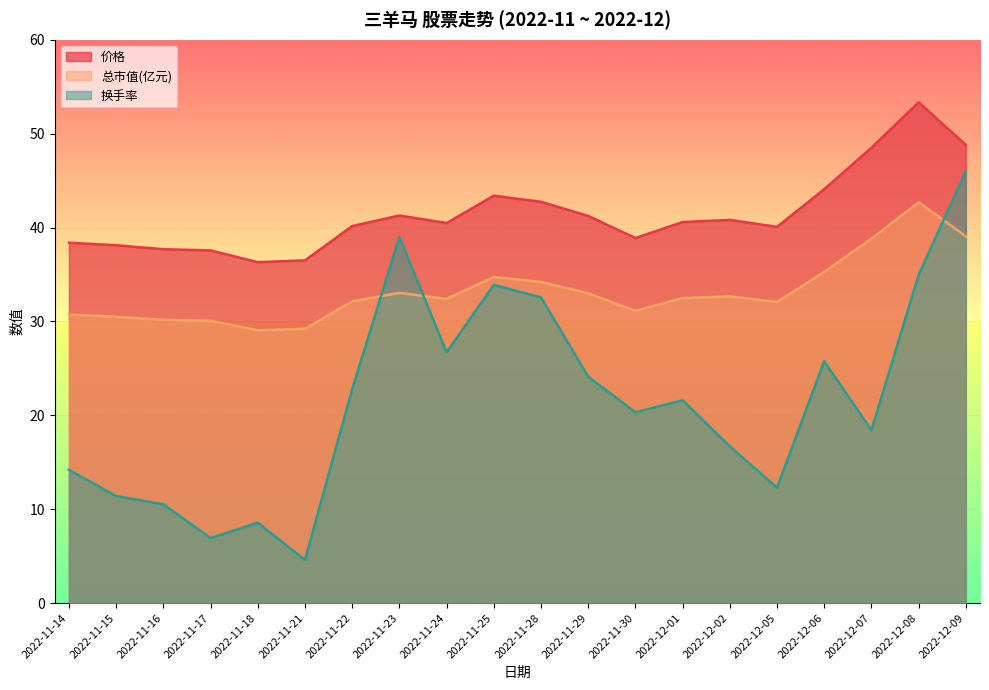

What is the maximum value shown in the chart?

53.3